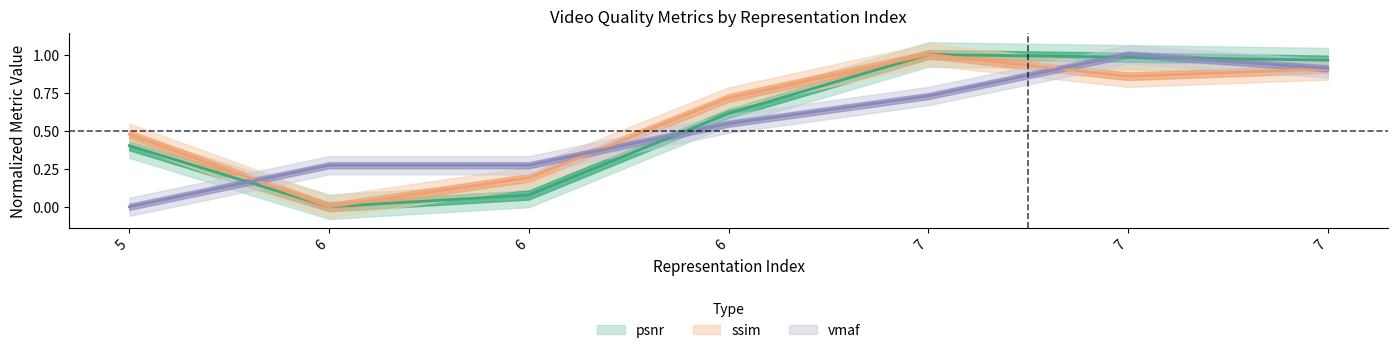

Reading left to right, list all the values displayed in this chart.

psnr: 5=0.4	6=0.0	6=0.1	6=0.6	7=1.0	7=1.0	7=1.0
ssim: 5=0.5	6=0.0	6=0.2	6=0.7	7=1.0	7=0.9	7=0.9
vmaf: 5=0.0	6=0.3	6=0.3	6=0.5	7=0.7	7=1.0	7=0.9